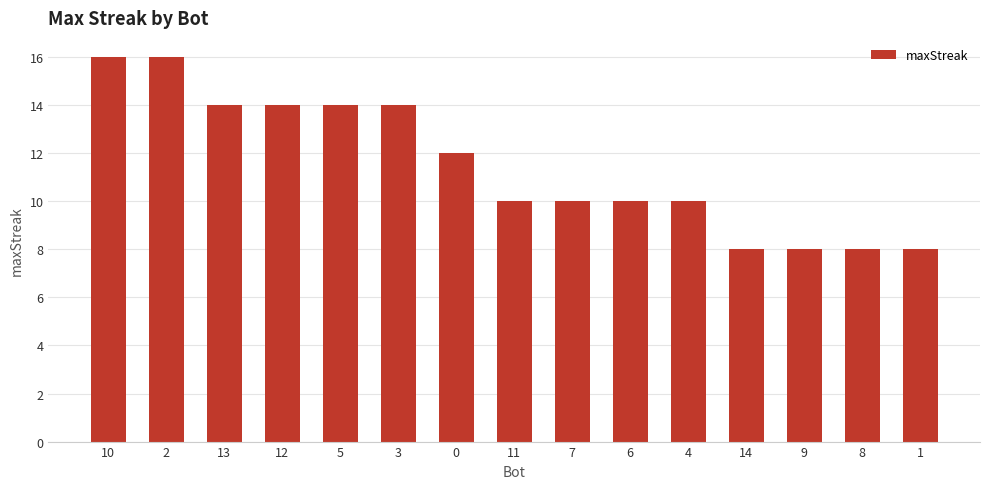

Reading left to right, transcribe all the data shown in this chart.

10=16	2=16	13=14	12=14	5=14	3=14	0=12	11=10	7=10	6=10	4=10	14=8	9=8	8=8	1=8